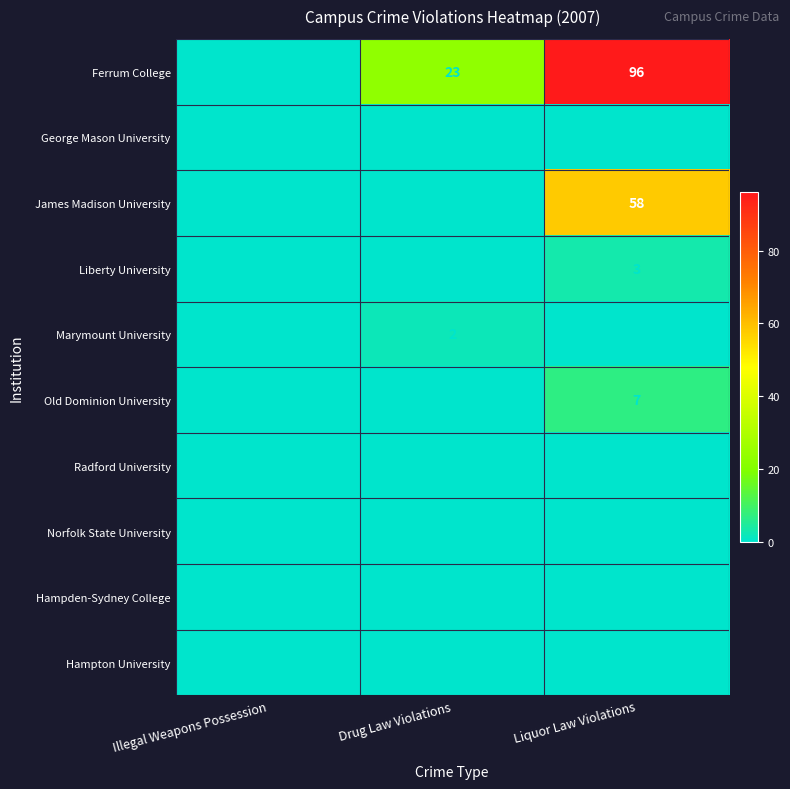

Reading left to right, what are all the values shown in this chart?

Ferrum College: 0	23	96
George Mason University: 0	0	0
James Madison University: 0	0	58
Liberty University: 0	0	3
Marymount University: 0	2	0
Old Dominion University: 0	0	7
Radford University: 0	0	0
Norfolk State University: 0	0	0
Hampden-Sydney College: 0	0	0
Hampton University: 0	0	0